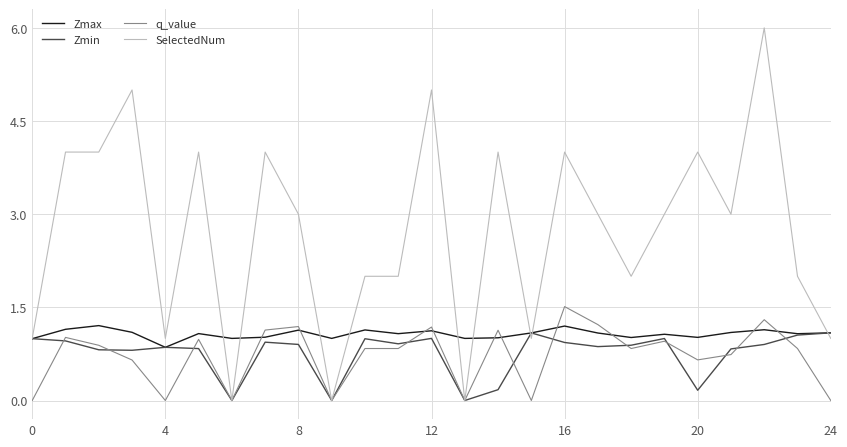

True or false: SelectedNum has more than 2 points higher than both neighbors.

True